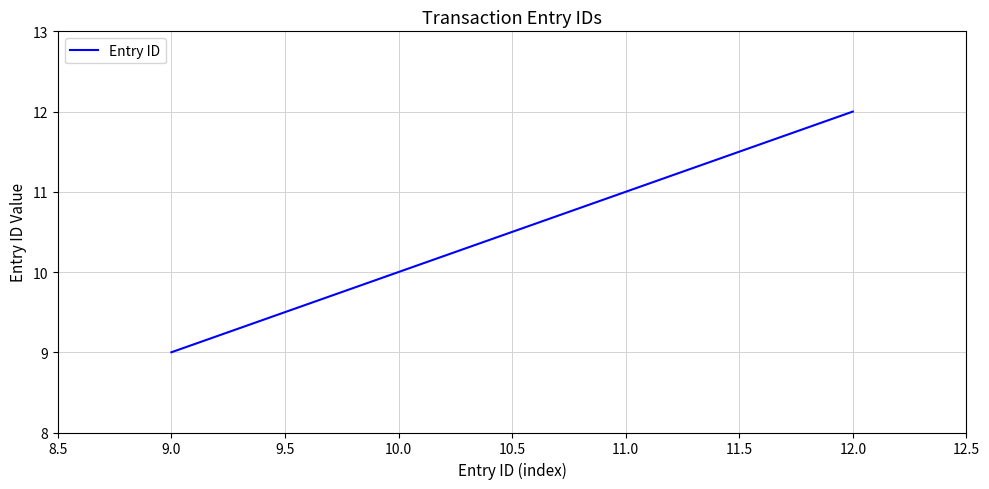

Reading right to left, list all the values displayed in this chart.

12	10	9